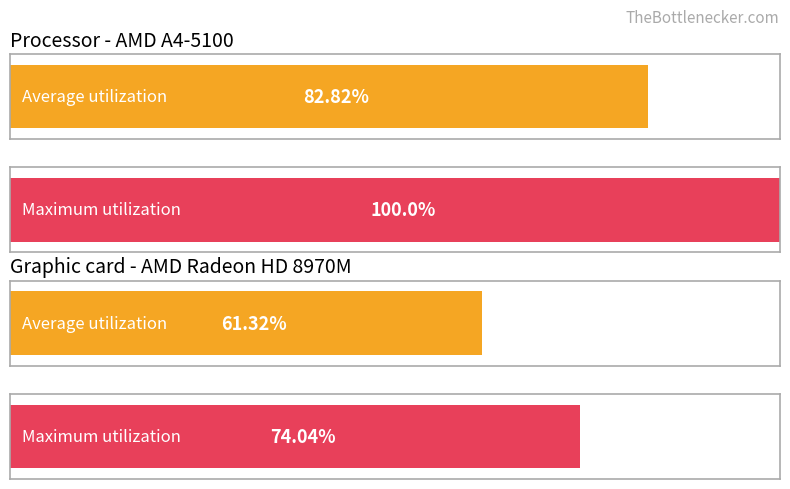

Does the chart contain any negative values?

No